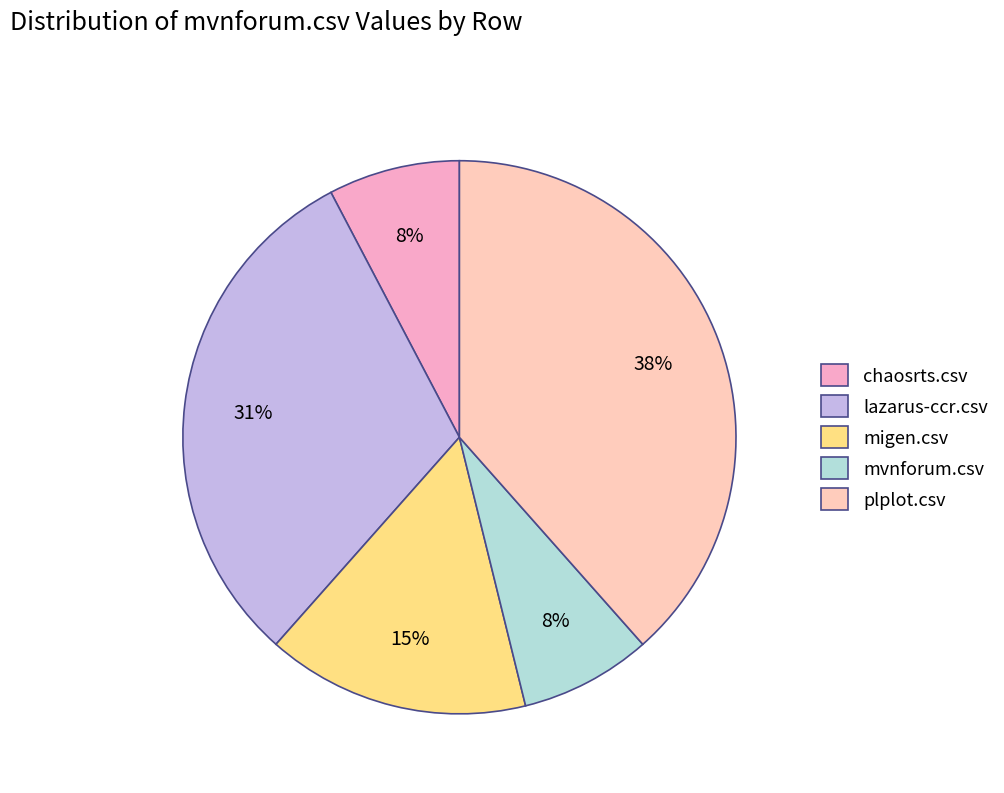

Is there any slice that represents more than half of the pie?

No